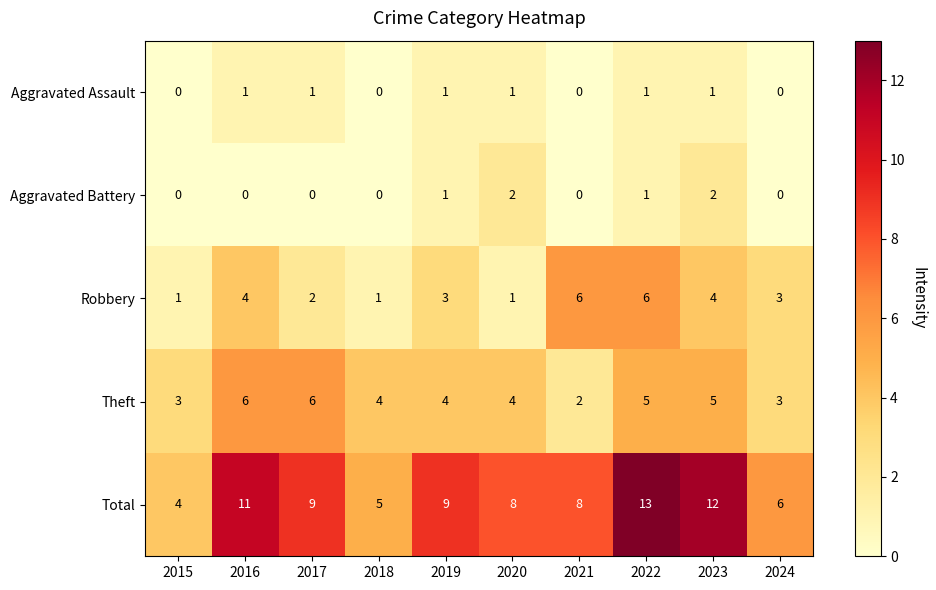

What is the difference between the second highest and minimum values in the Theft series?

4